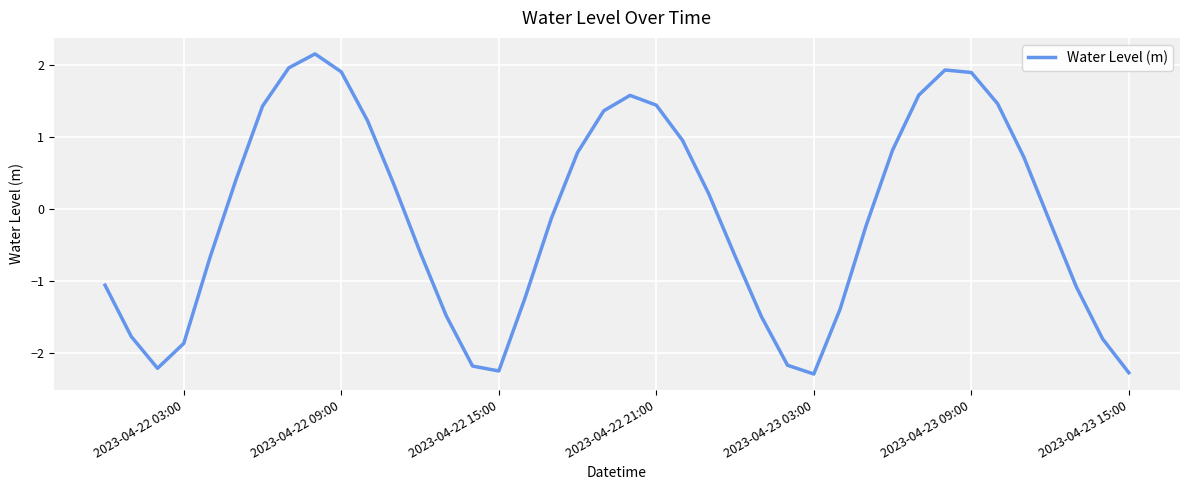

How many lines are shown in the chart?

1